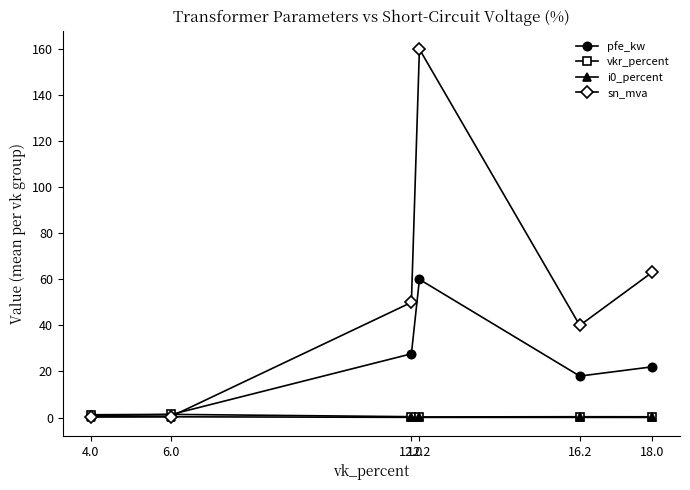

At how many categories does at least one series exceed 45?

3